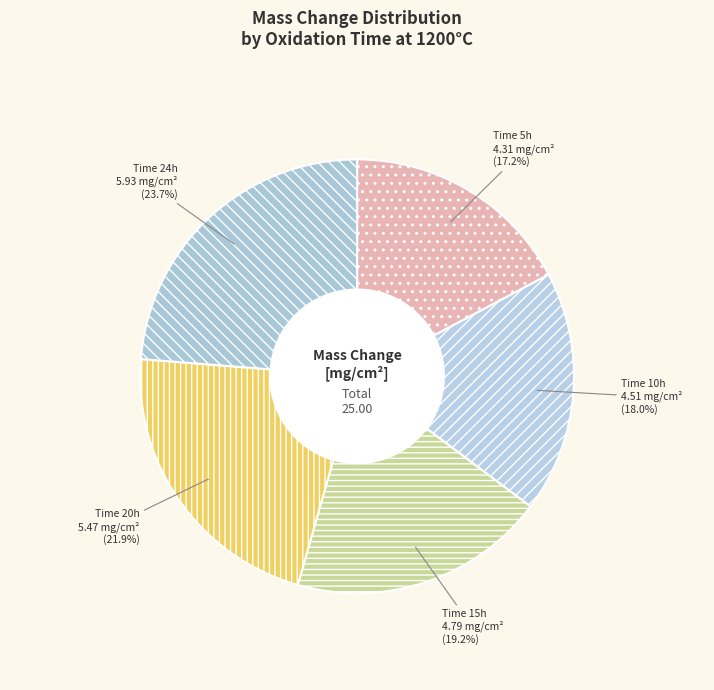

How many segments does this pie chart have?

5